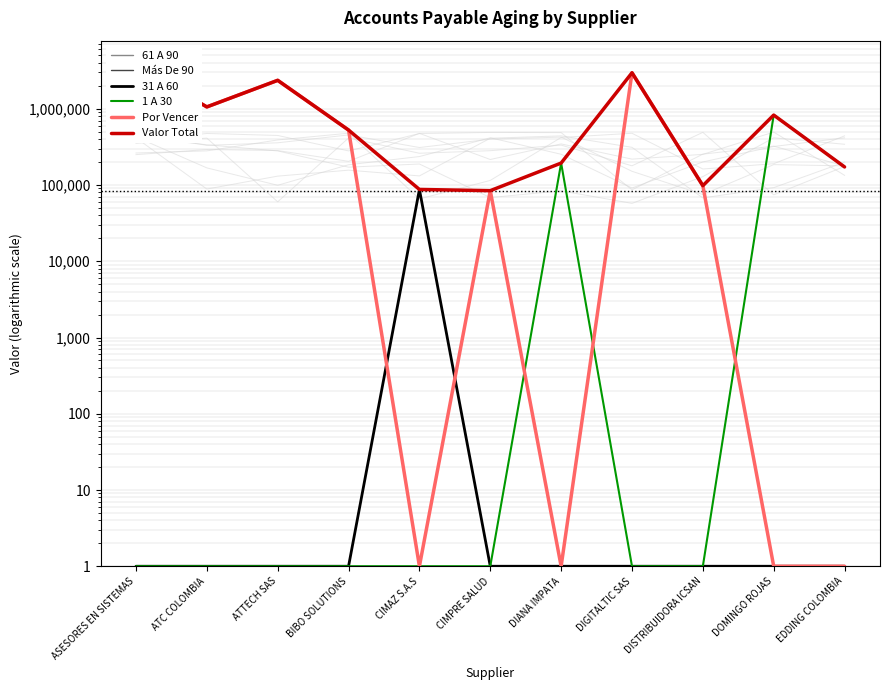

How many distinct data groups are displayed?

6